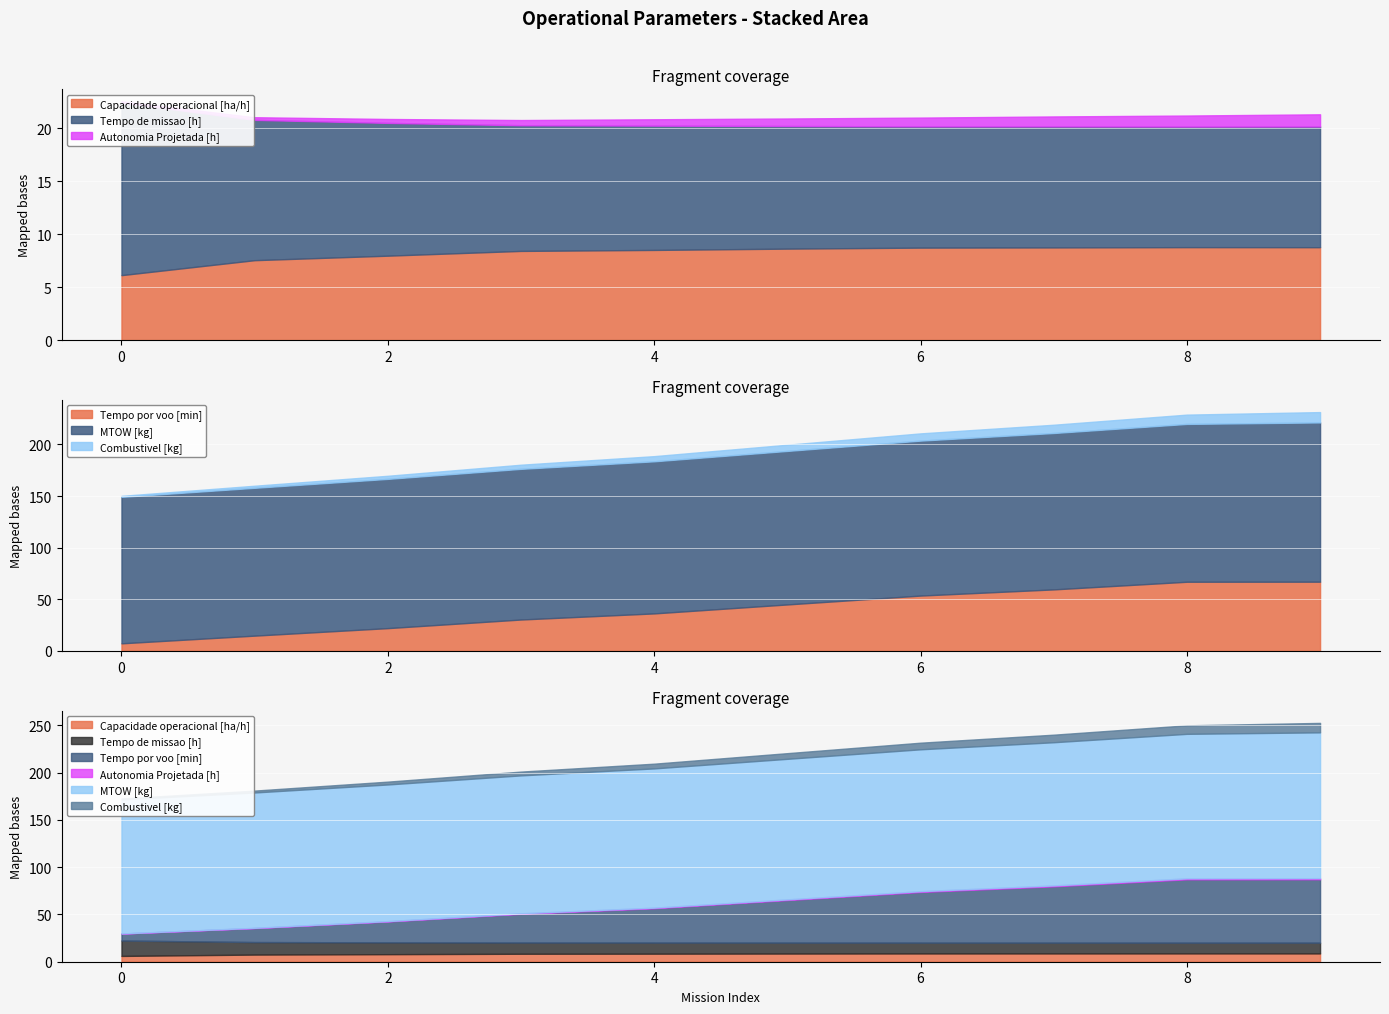

List the labels in order of MTOW [kg] value, largest first.

9, 8, 7, 6, 5, 4, 3, 2, 1, 0